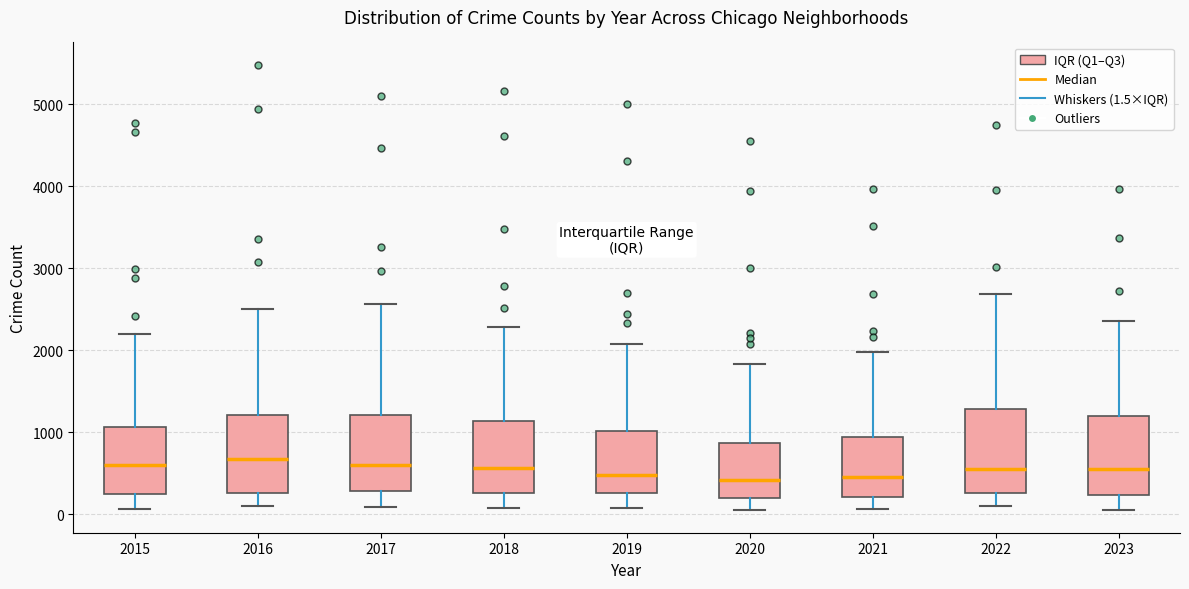

Reading left to right, transcribe this box plot: for each box, give where its median line is, the range the box spans, and where its two whiskers end, as read against the y-axis. The values are not printed on the chart, so give them approximately, as read against the axis.

2015: median 600, box 300 to 1100, whiskers 100 to 2200
2016: median 700, box 300 to 1200, whiskers 100 to 2500
2017: median 600, box 300 to 1200, whiskers 100 to 2600
2018: median 600, box 300 to 1100, whiskers 100 to 2300
2019: median 500, box 300 to 1000, whiskers 100 to 2100
2020: median 400, box 200 to 900, whiskers 100 to 1800
2021: median 500, box 200 to 900, whiskers 100 to 2000
2022: median 600, box 300 to 1300, whiskers 100 to 2700
2023: median 500, box 200 to 1200, whiskers 0 to 2400